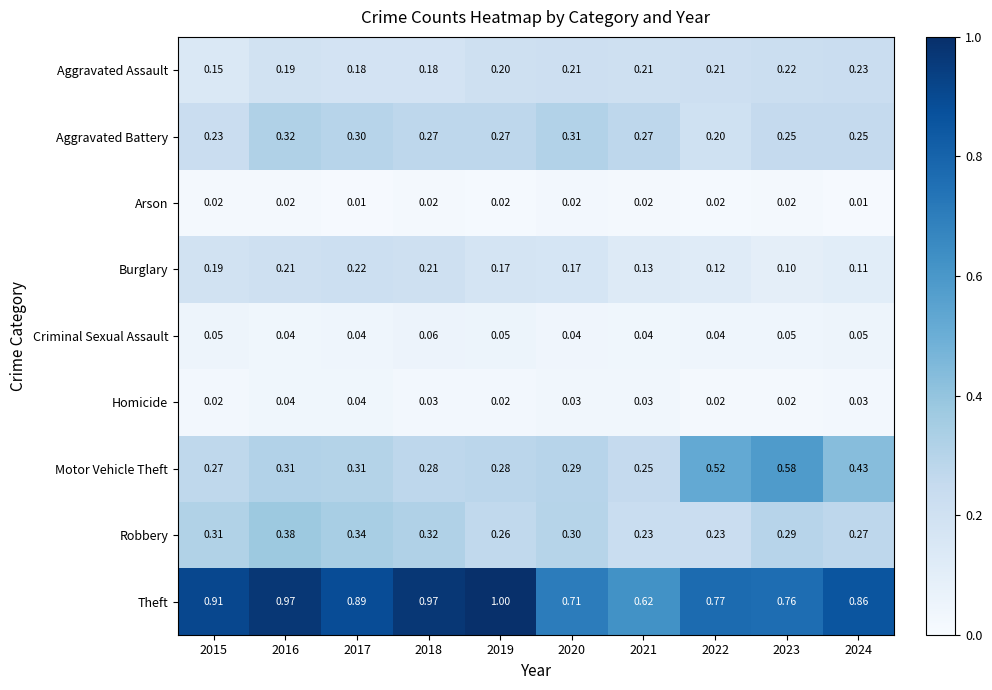

Between 2018 and 2019, which series saw the biggest shift?

Robbery